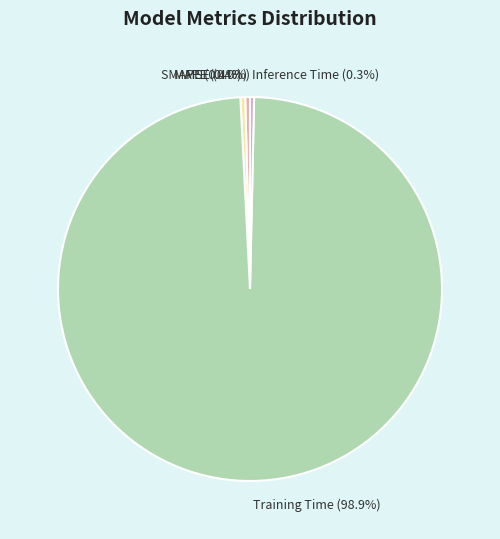

Which slice represents more than half of the pie?

Training Time